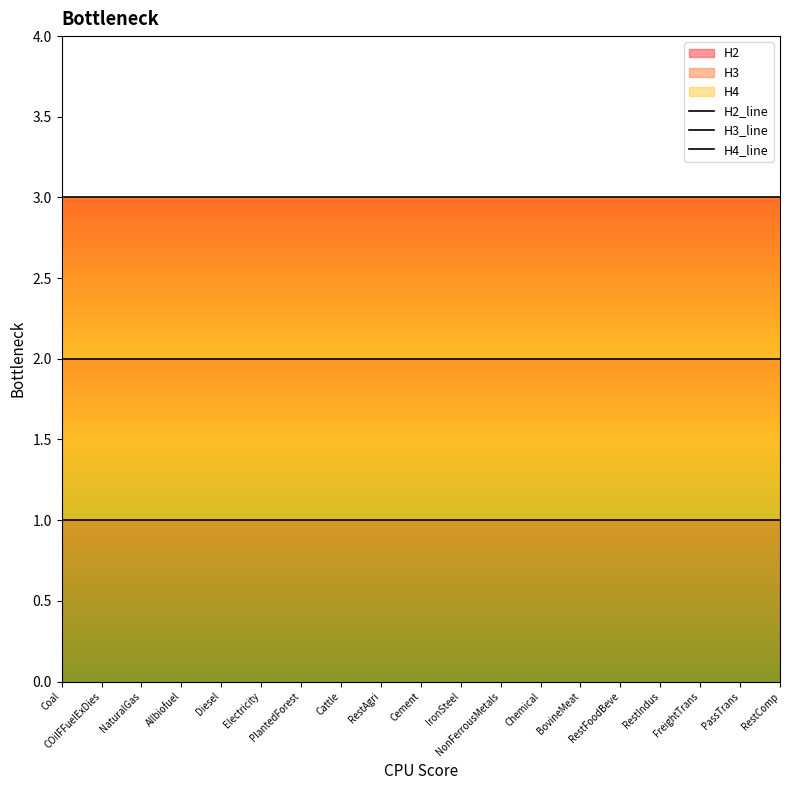

Which label corresponds to the largest value in the chart?

Coal